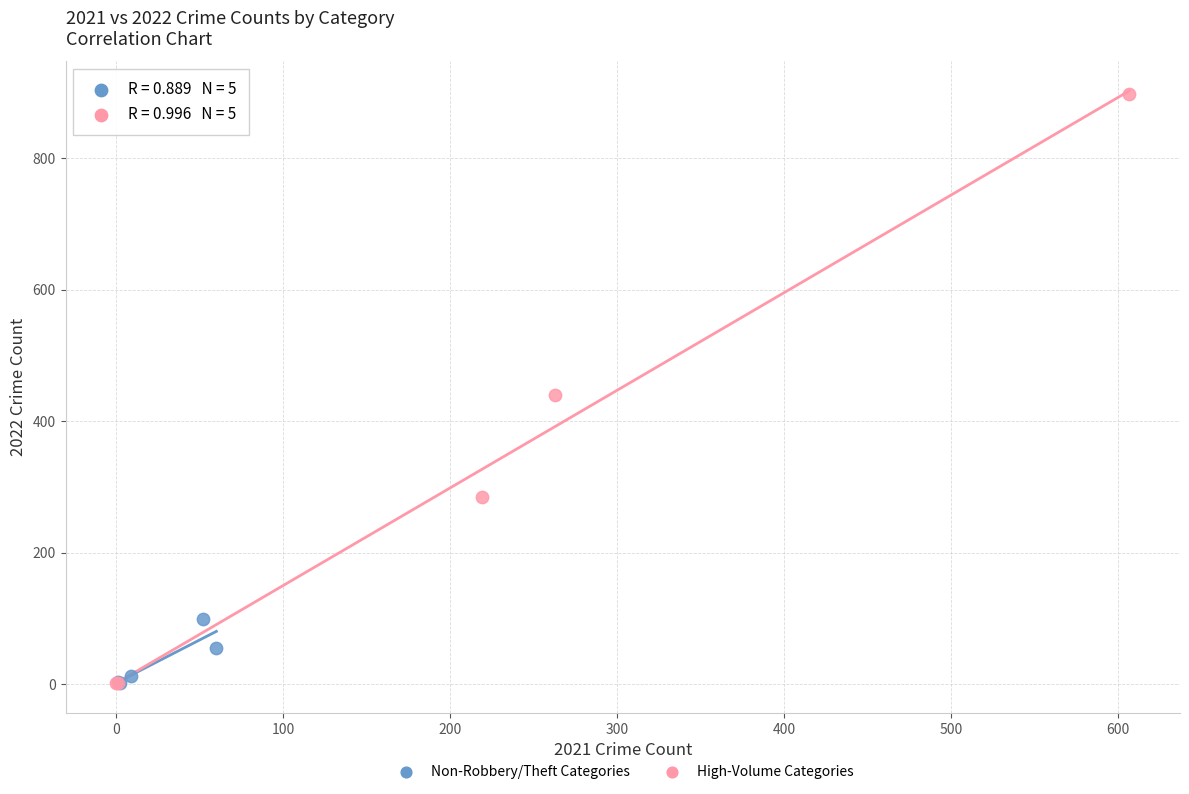

Which series reaches the maximum Y coordinate?

High-Volume Categories